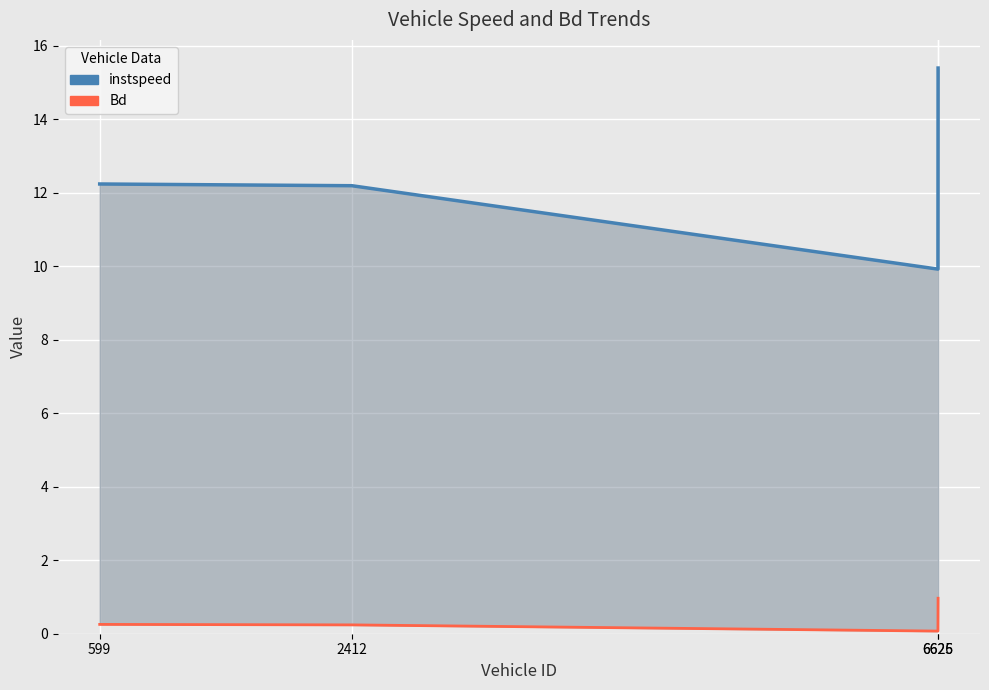

How many lines are shown in the chart?

2